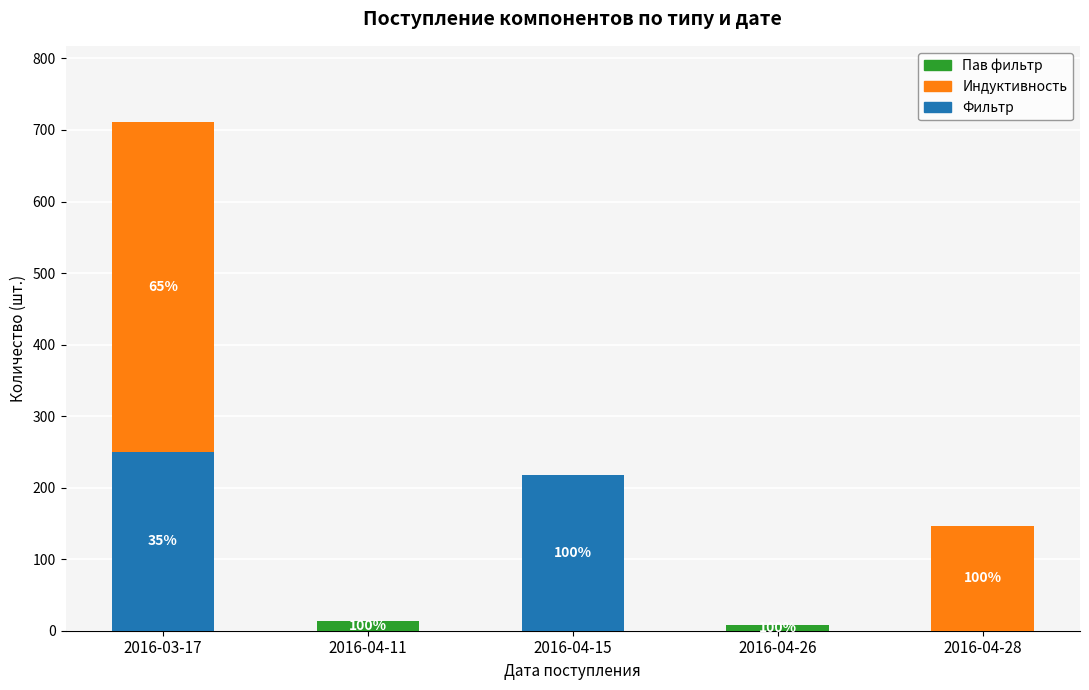

At which category is the sum across all series the highest?

2016-03-17